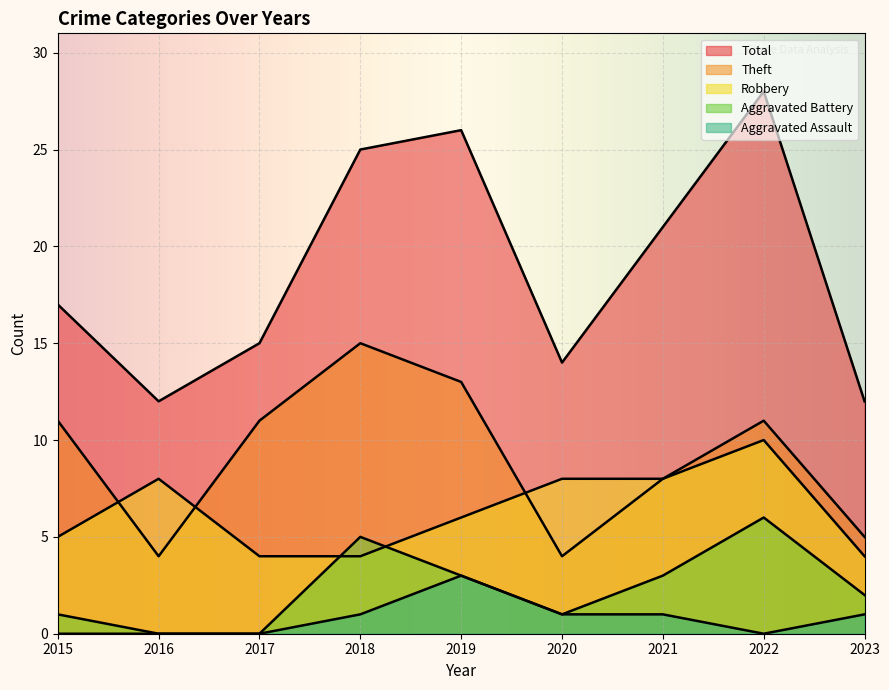

True or false: Theft has a value of 11 at 2017.

True